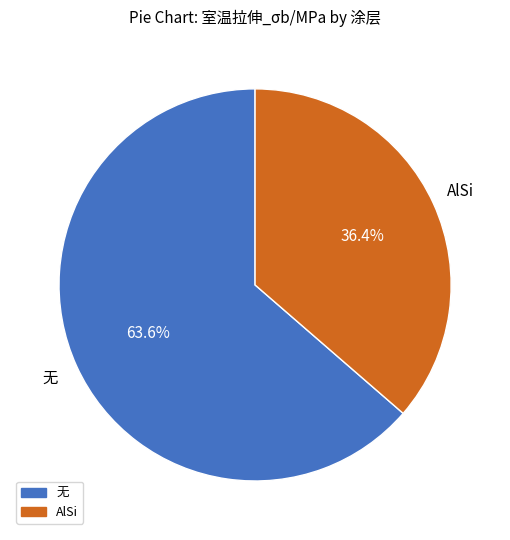

Does any single category account for the majority?

Yes